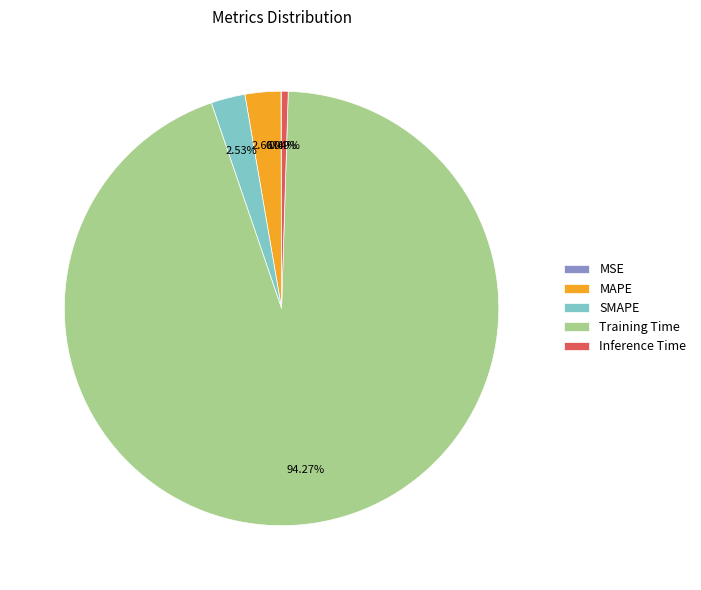

Is Training Time the majority of the pie?

Yes